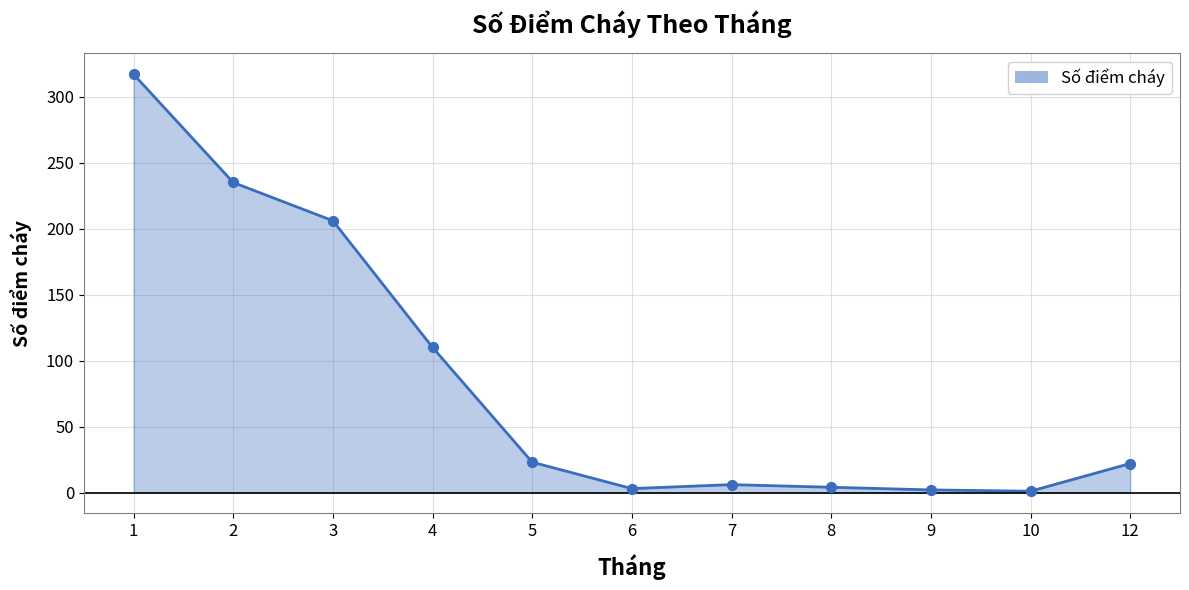

What is the change in value from 9 to 12?

+20